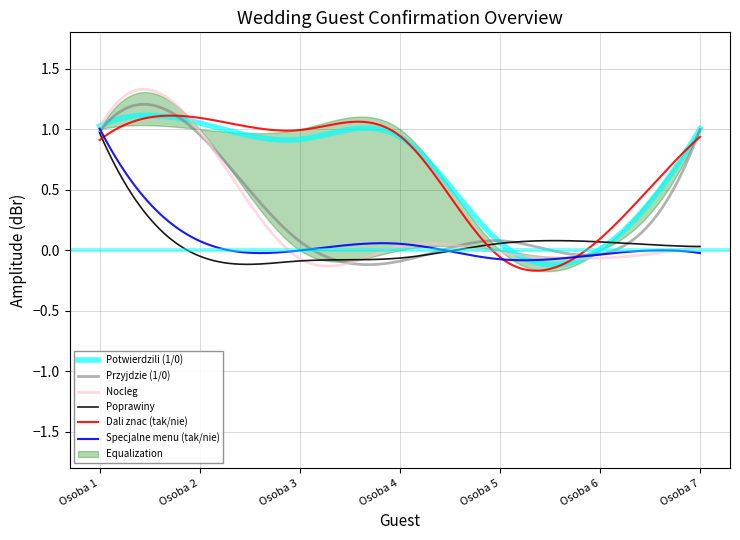

True or false: Dali znac (tak/nie) has more than 1 interior local peaks.

False